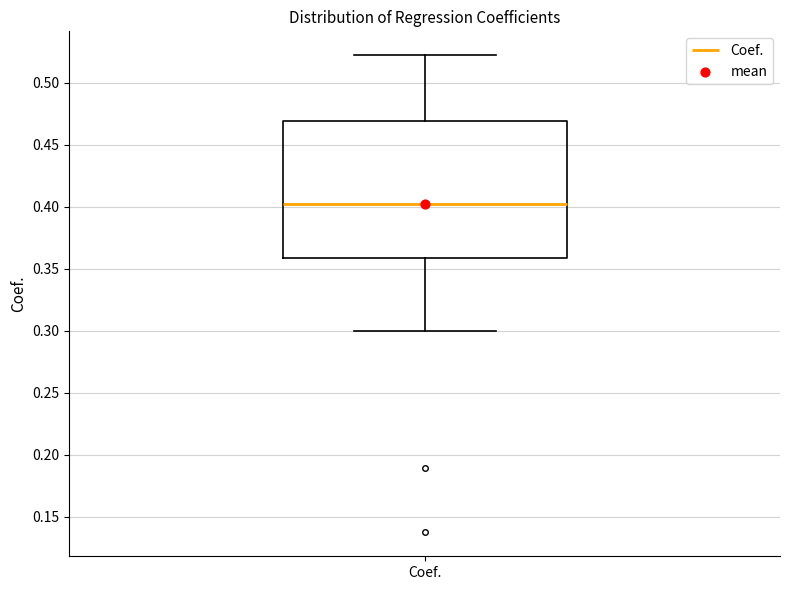

Read this box plot against the y-axis: the position of the median line, the range covered by the box, and the ends of both whiskers. The values are not printed on the chart, so give them approximately, as read against the axis.

median 0.40, box 0.36 to 0.47, whiskers 0.30 to 0.52